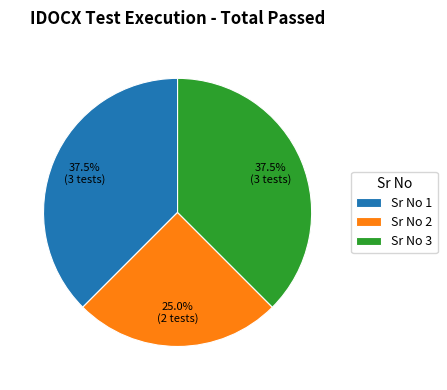

What portion of the pie excludes Sr No 1?

62.5%